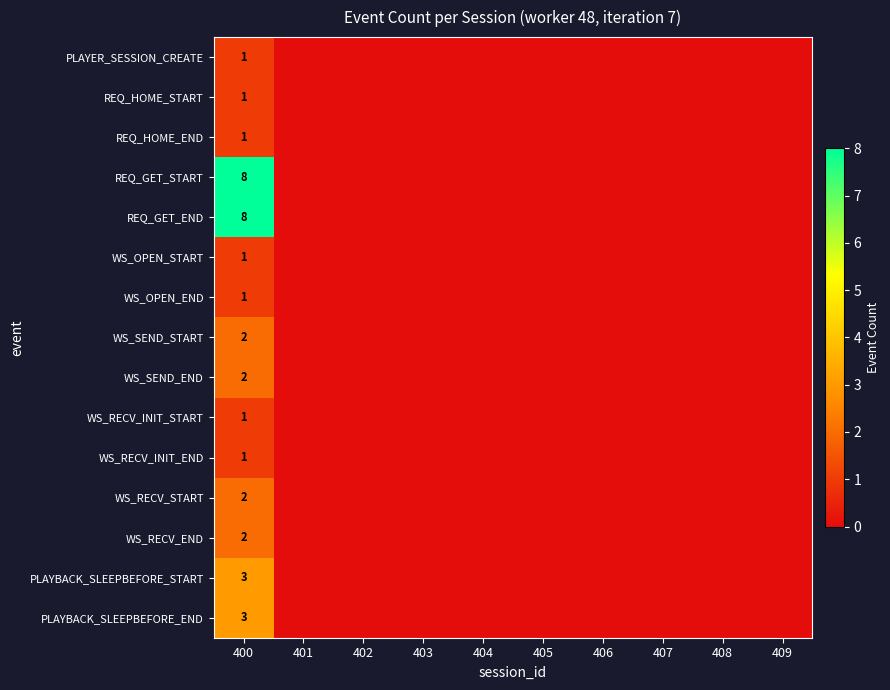

True or false: WS_SEND_START has a value of 2 at 400.

True